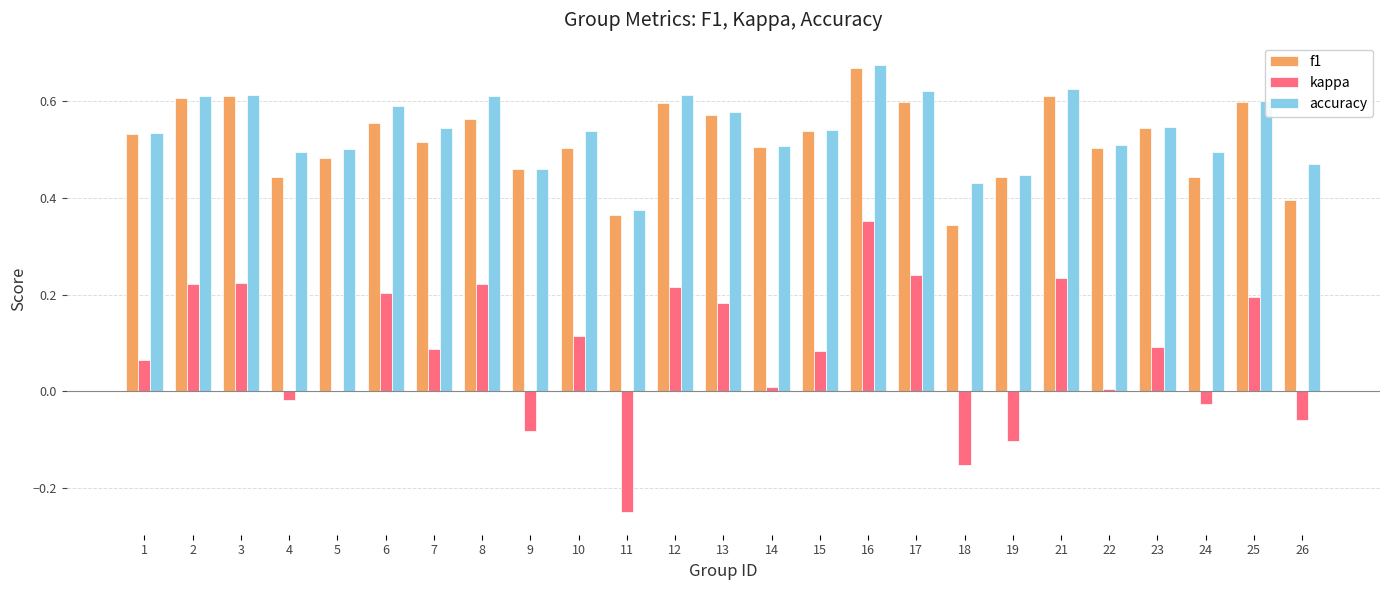

Which series changed the most between 1 and 18?

kappa